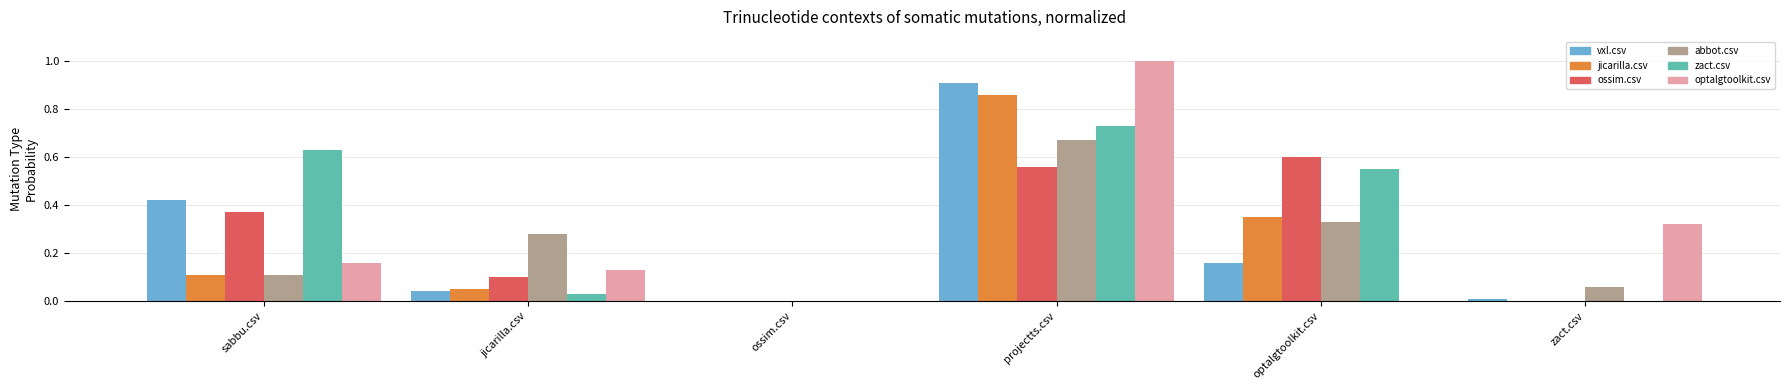

How many data points in abbot.csv are above 0?

5